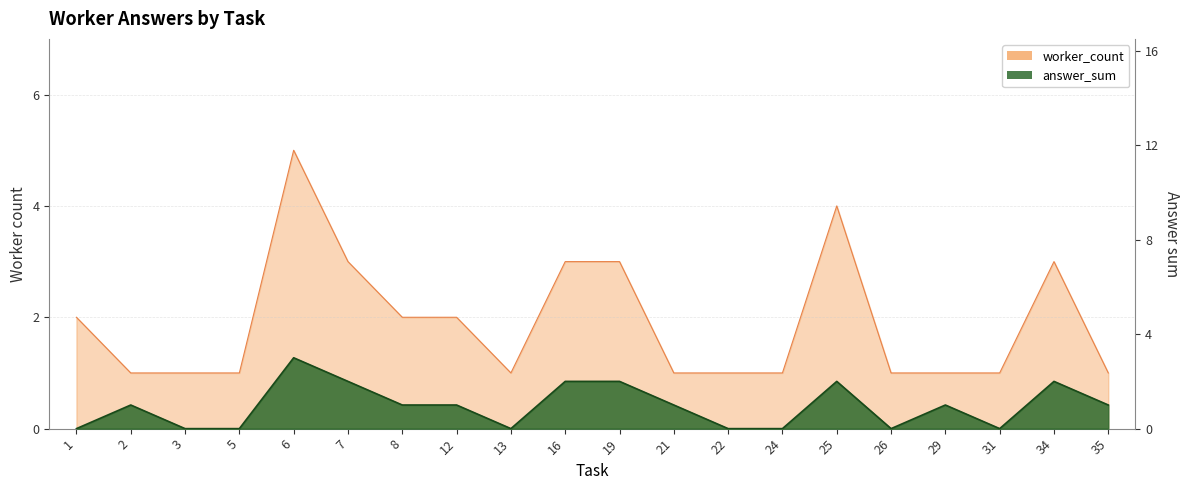

What is the difference between the maximum and minimum values in the answer_sum series?

3